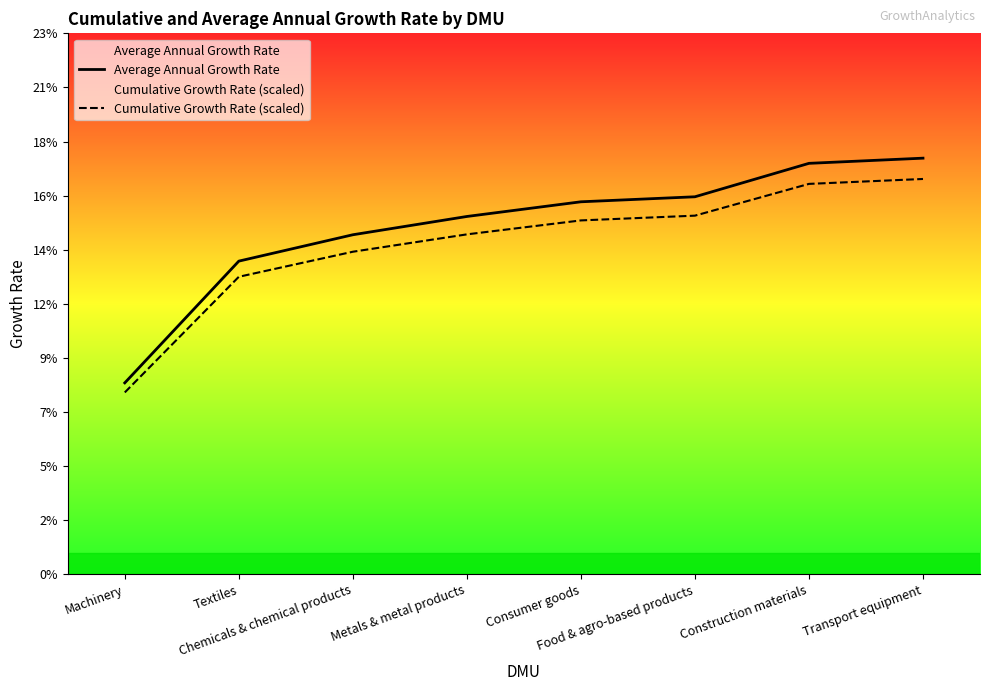

Between Consumer goods and Food & agro-based products, which is larger?

Food & agro-based products